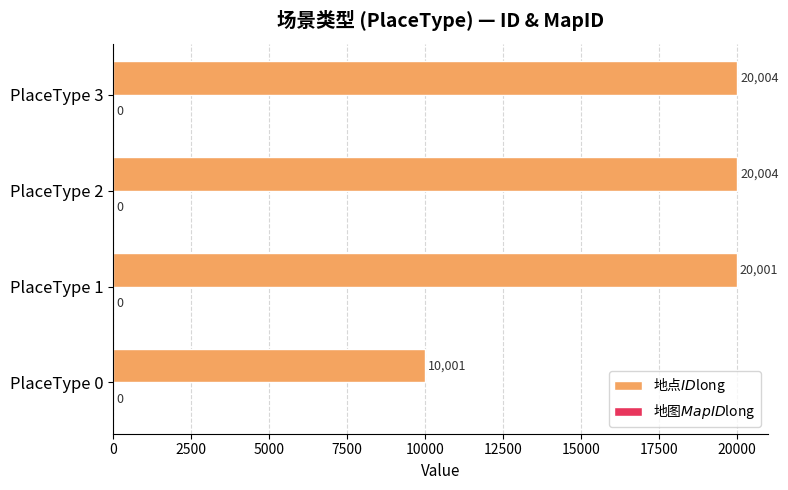

The chart shows a value of 20004.0 at PlaceType 2. True or false?

True